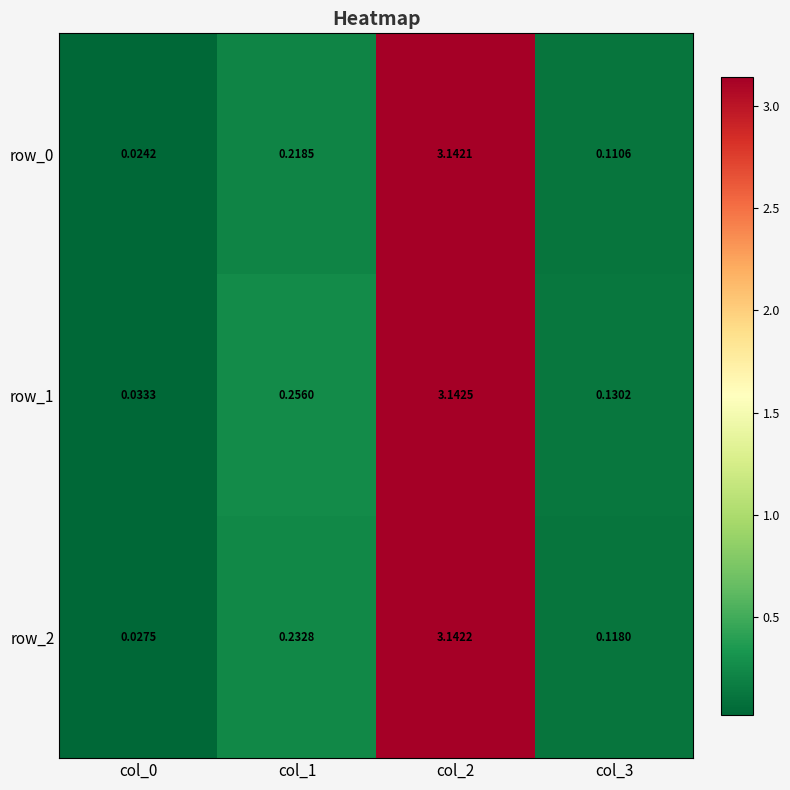

Is the value of row_2 at col_1 greater than the value of row_1 at col_0?

Yes